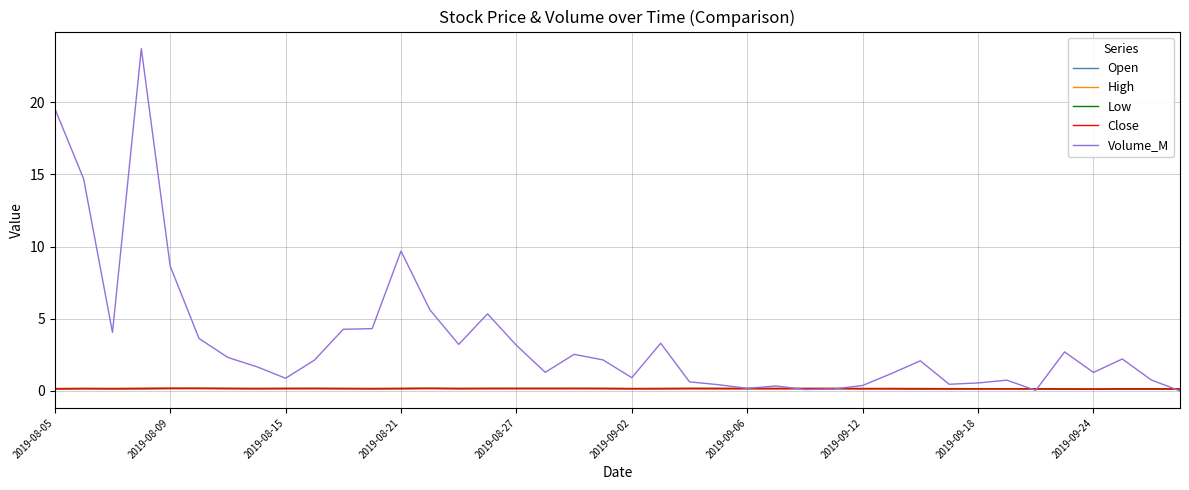

After their last crossing, which series has the higher values: Volume_M or High?

High